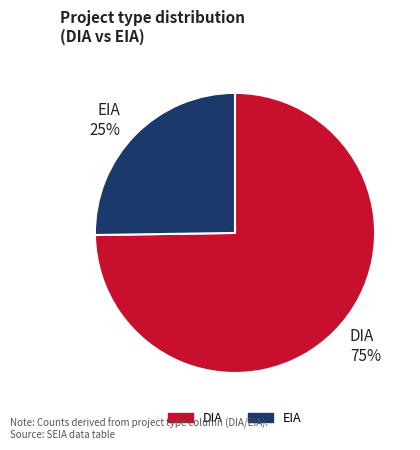

What is the ratio of the value at EIA 25% to the value at DIA 75%?

0.3